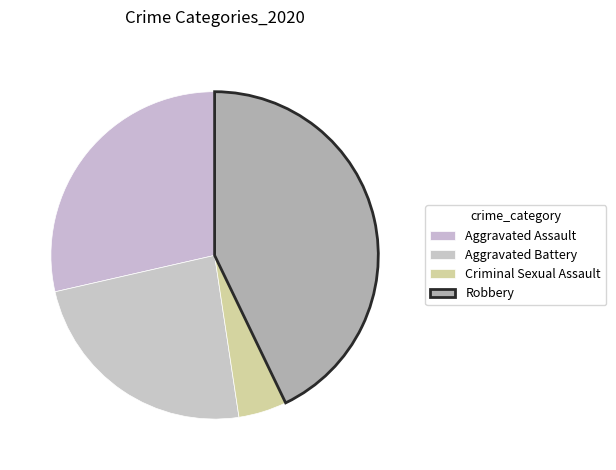

Which slice is the smallest?

Criminal Sexual Assault